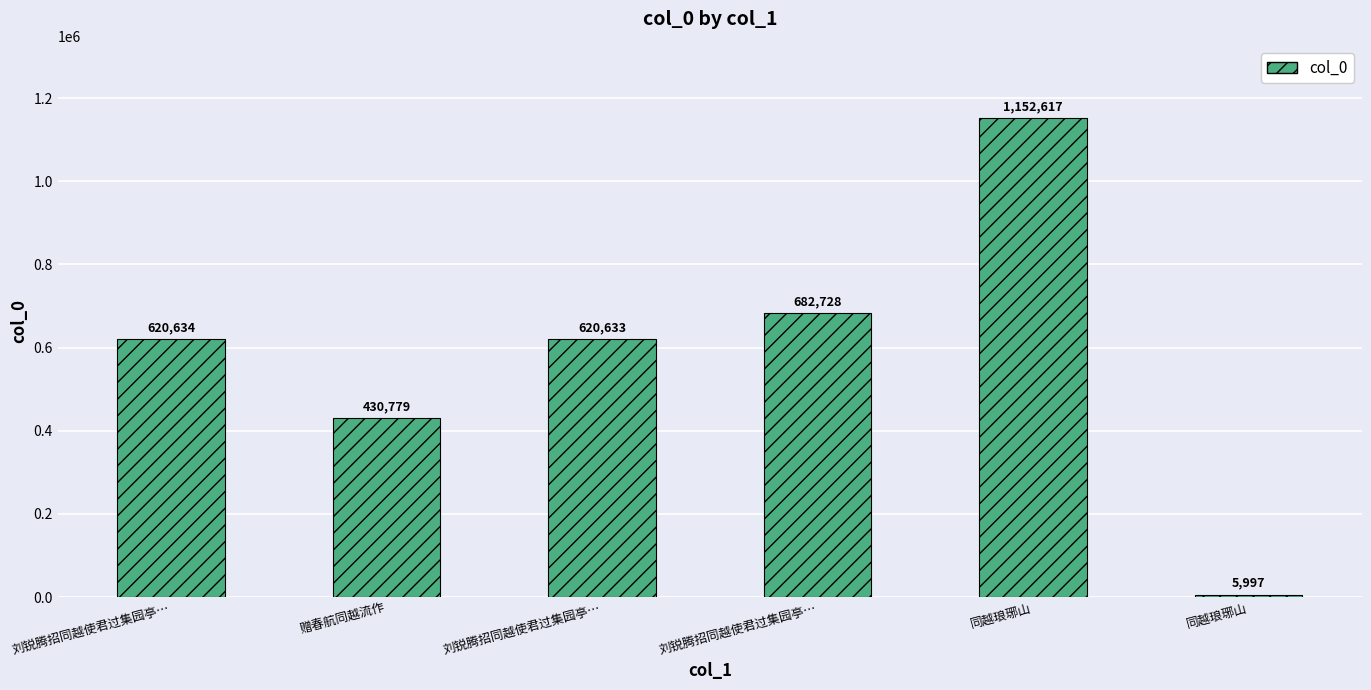

Approximately how many times larger is the value at 赠春航同越流作 compared to 刘锐腾招同越使君过集园亭…?

0.7